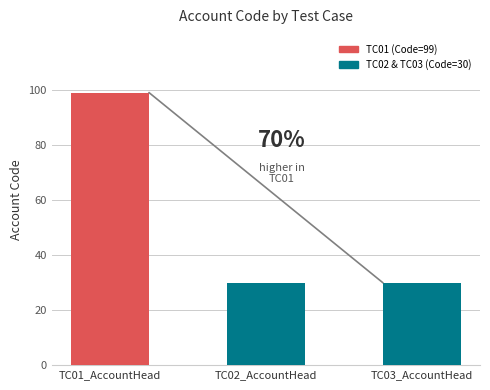

What is the maximum value shown in the chart?

99